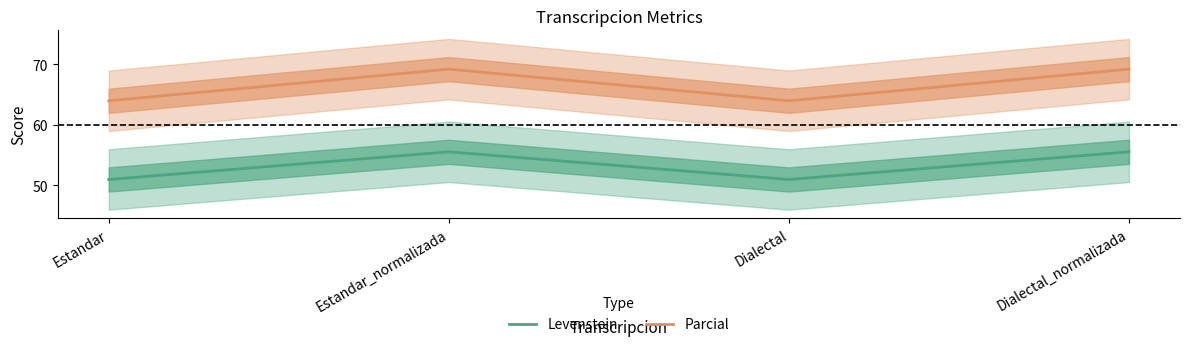

True or false: Parcial and Levenstein cross at least once.

False